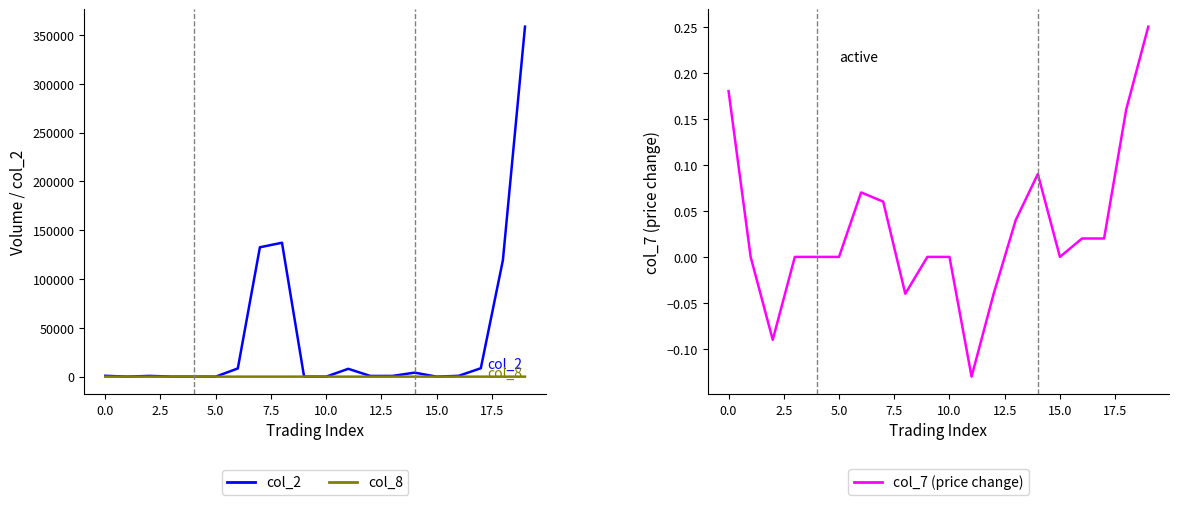

How many positive values does the col_7 (price change) series have?

9